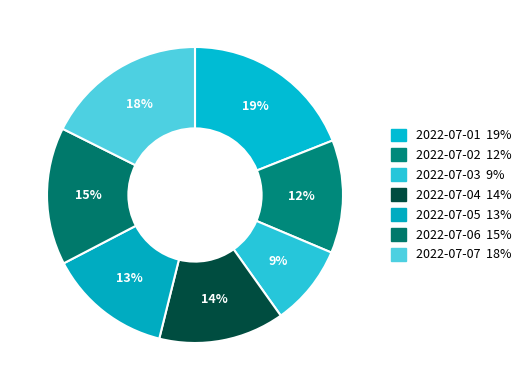

What percentage is the 2022-07-04 slice, to the nearest percent?

14%